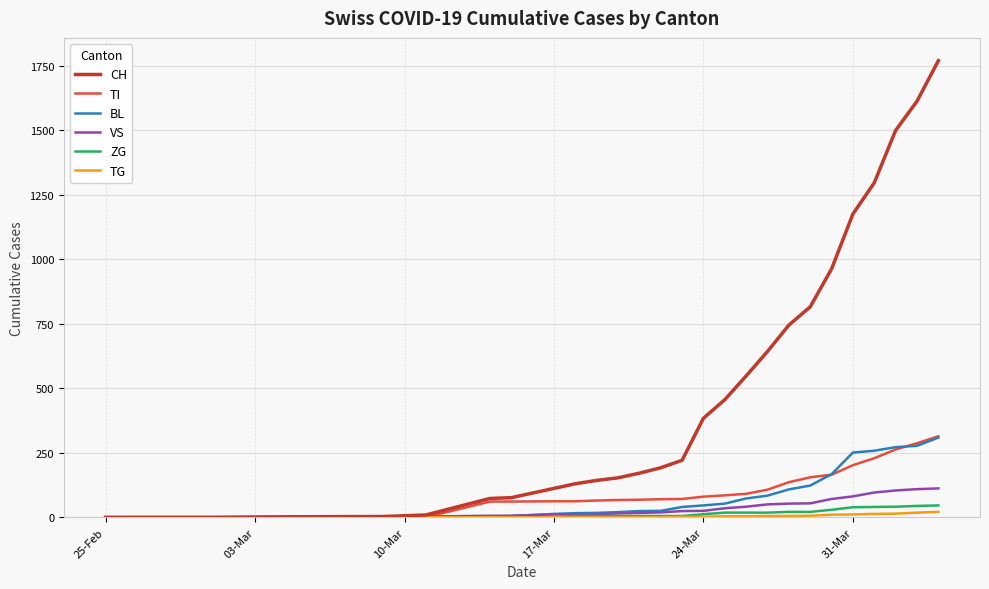

Which series has the largest total across all categories?

CH